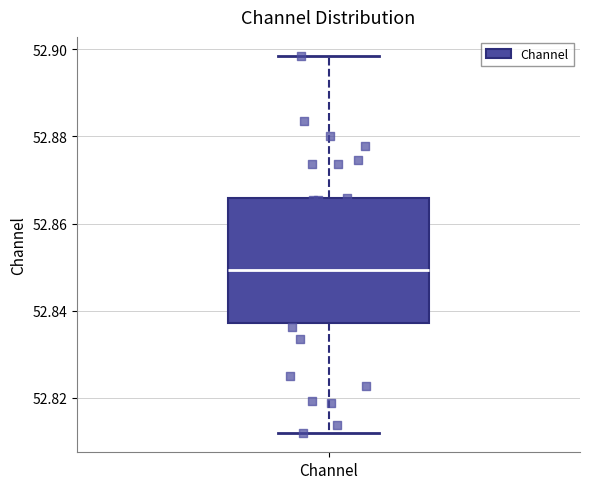

Transcribe this box plot: give where the median line is, the range the box spans, and where the two whiskers end, as read against the y-axis. The values are not printed on the chart, so give them approximately, as read against the axis.

median 52.850, box 52.838 to 52.866, whiskers 52.812 to 52.898